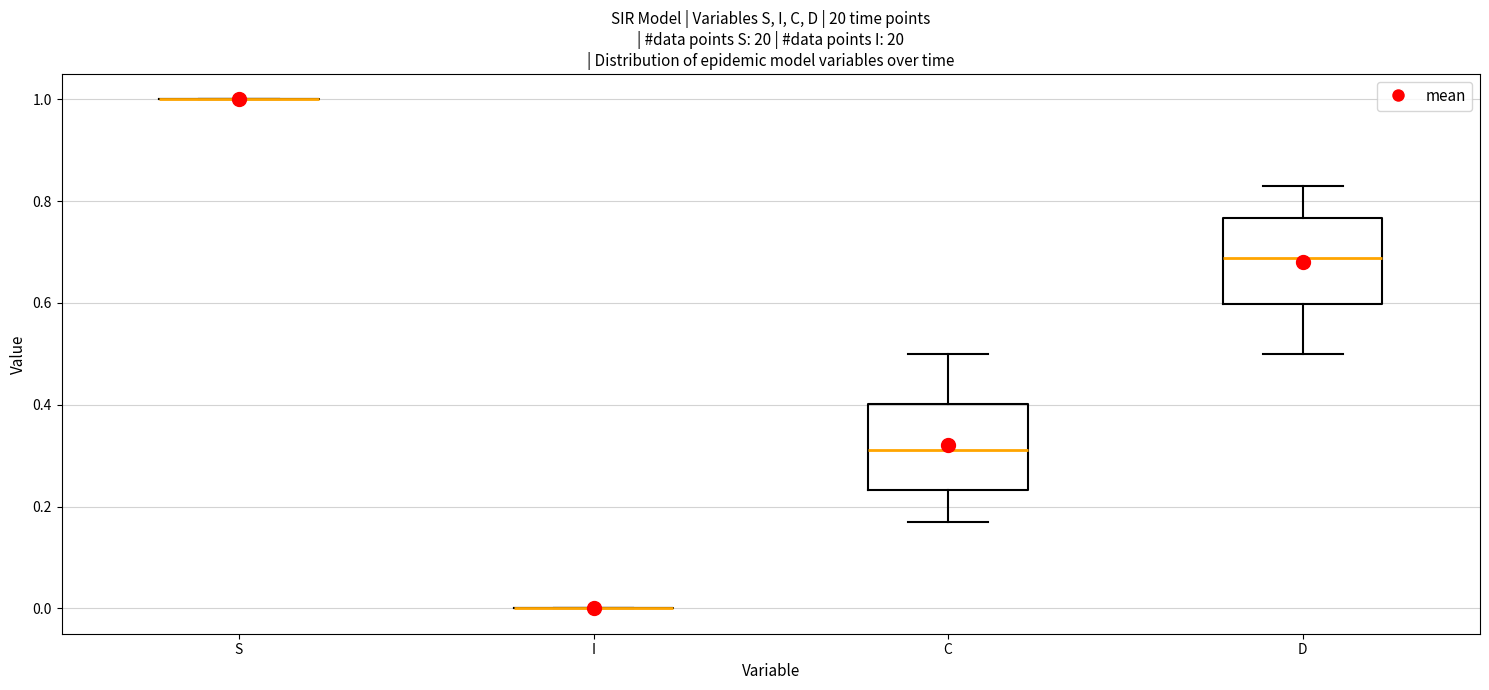

Reading left to right, transcribe this box plot: for each box, give where its median line is, the range the box spans, and where its two whiskers end, as read against the y-axis. The values are not printed on the chart, so give them approximately, as read against the axis.

S: box collapsed to a line at 1.00, whiskers 1.00 to 1.00
I: box collapsed to a line at 0.00, whiskers 0.00 to 0.00
C: median 0.32, box 0.24 to 0.40, whiskers 0.16 to 0.50
D: median 0.68, box 0.60 to 0.76, whiskers 0.50 to 0.84